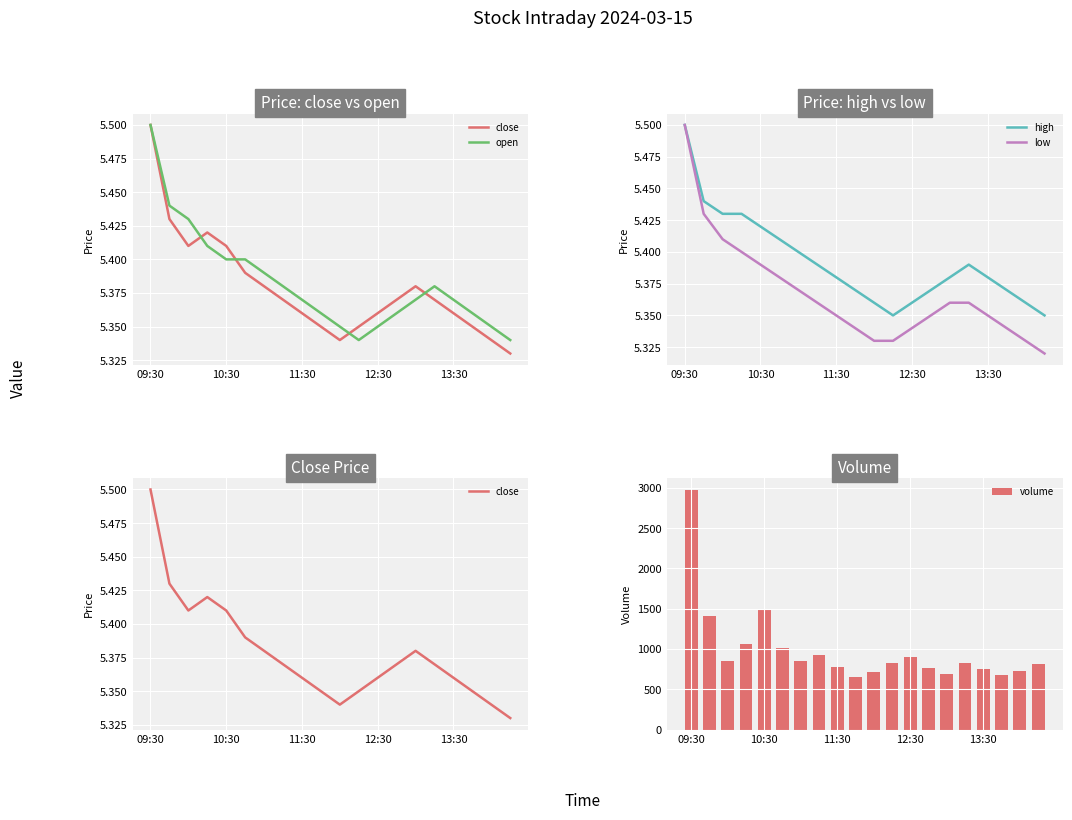

At which label does high reach its peak?

09:30